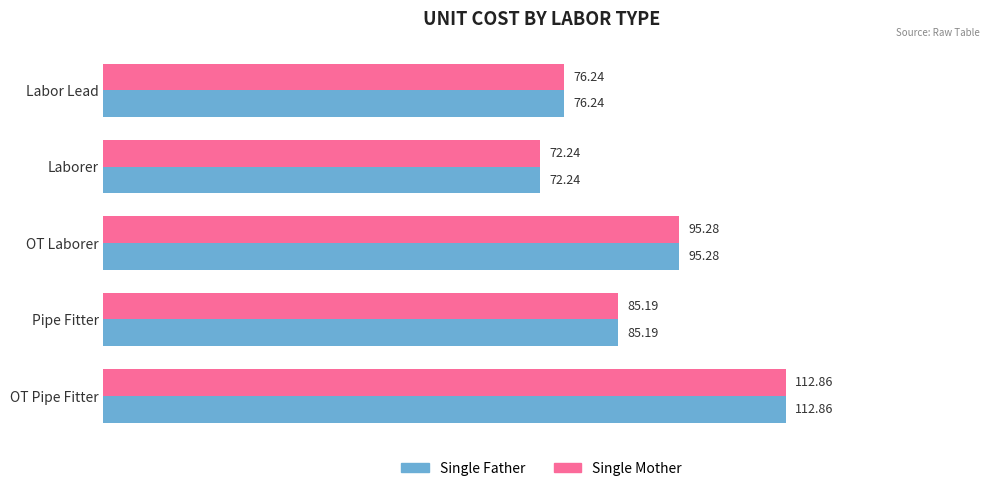

What is the highest value of the Single Father series?

112.9